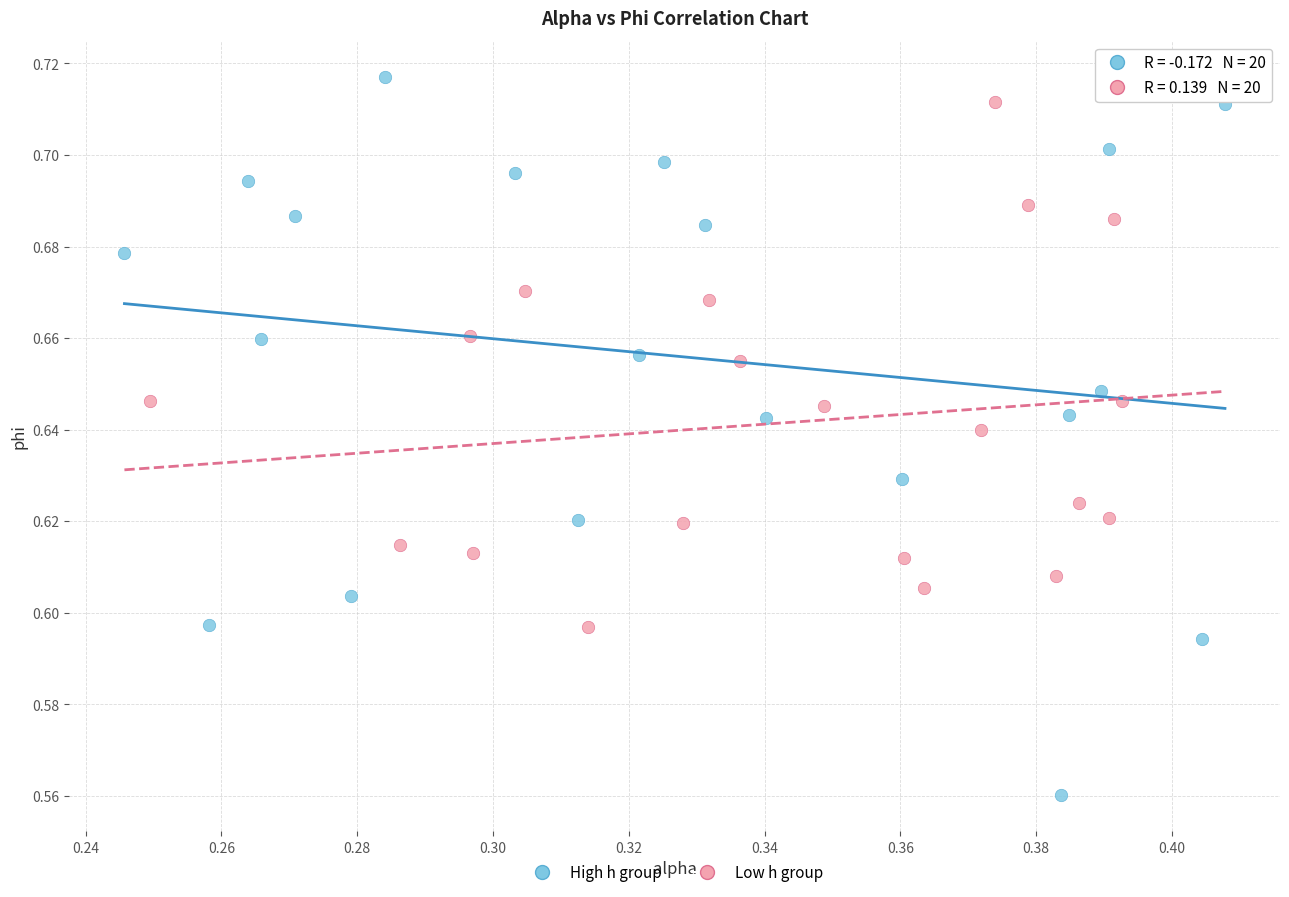

Which series reaches the minimum Y coordinate?

High h group